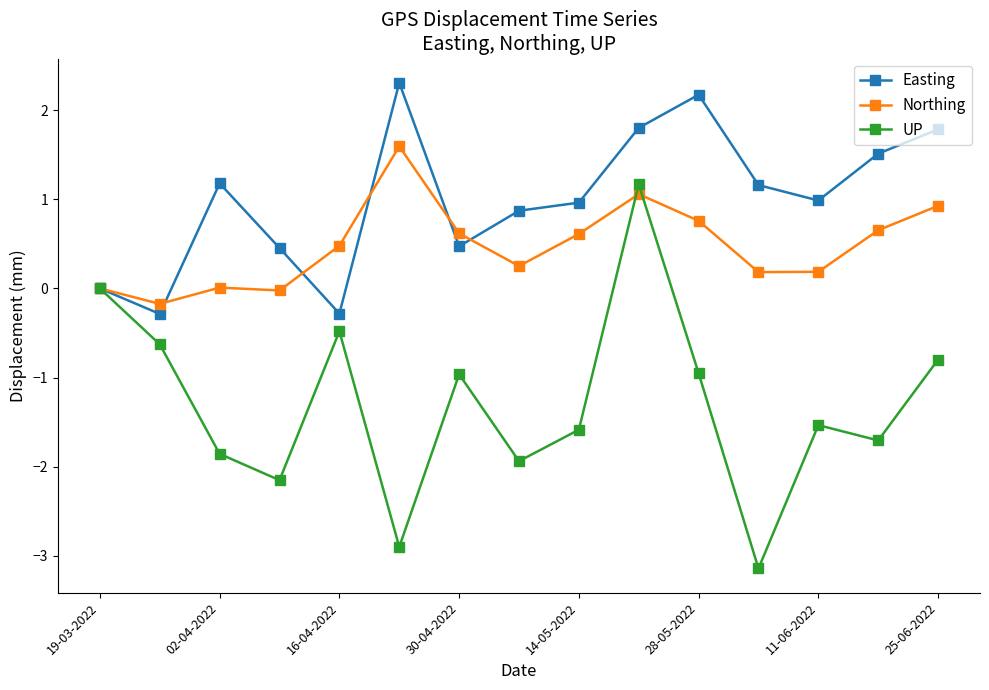

How many lines are shown in the chart?

3